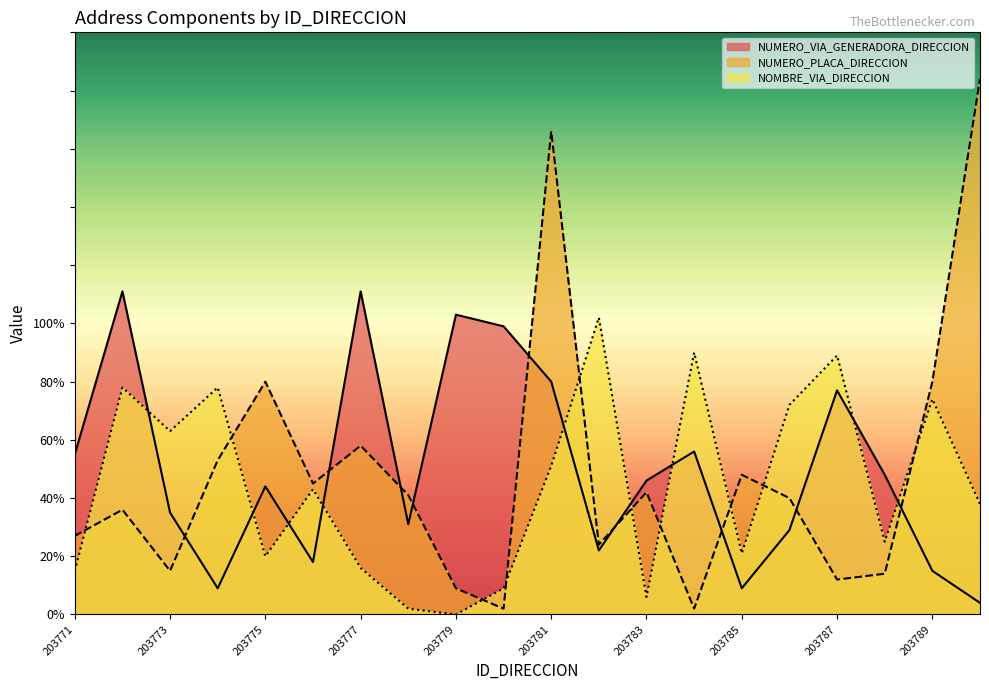

True or false: NUMERO_VIA_GENERADORA_DIRECCION has a value of 6 at 203790.

False